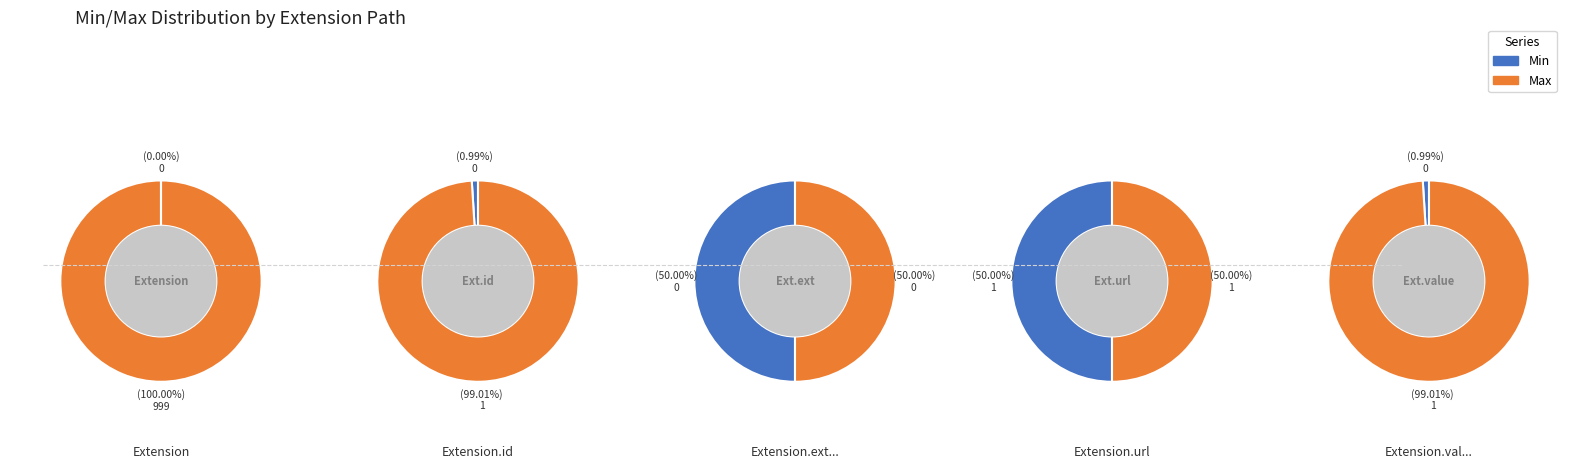

To the nearest percent, what is the average slice percentage?

20%